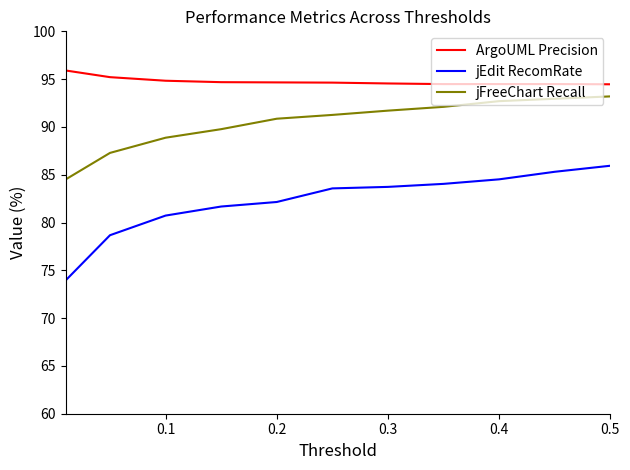

True or false: jEdit RecomRate and jFreeChart Recall intersect in this chart.

False